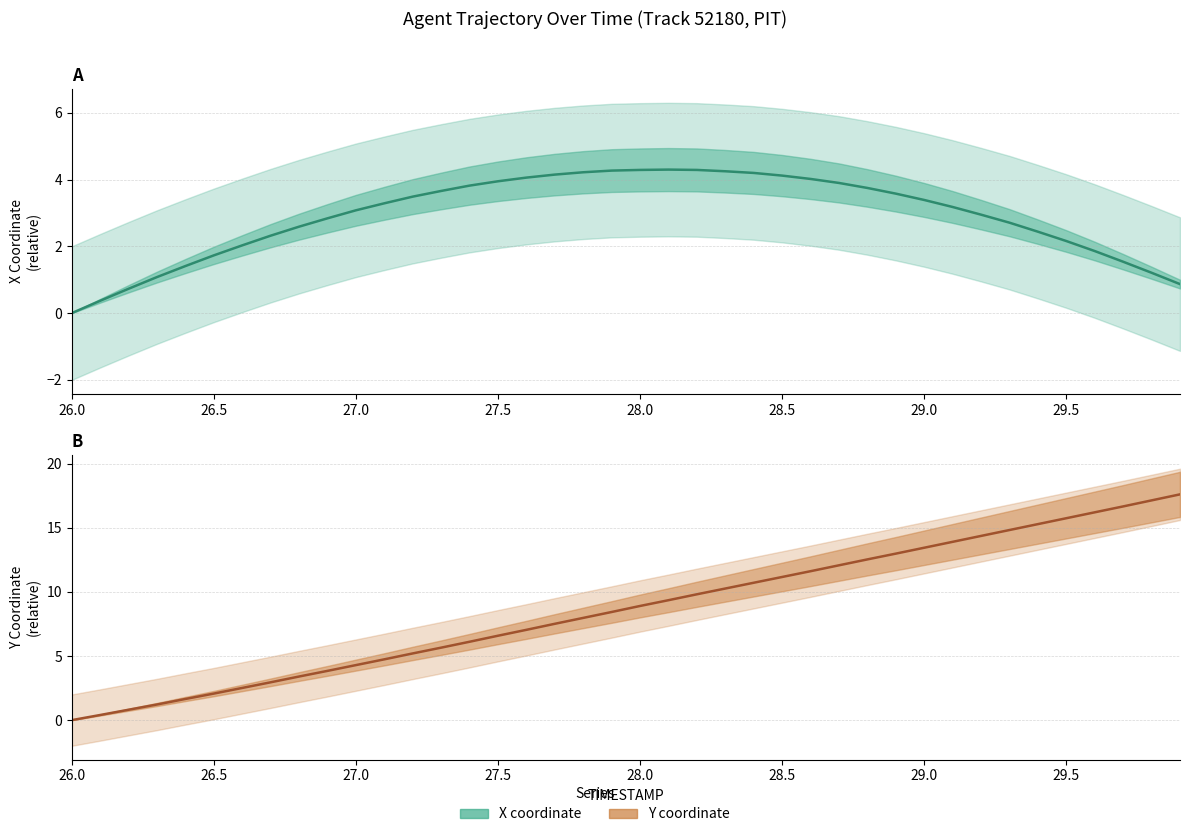

How many data points does each series have?

40